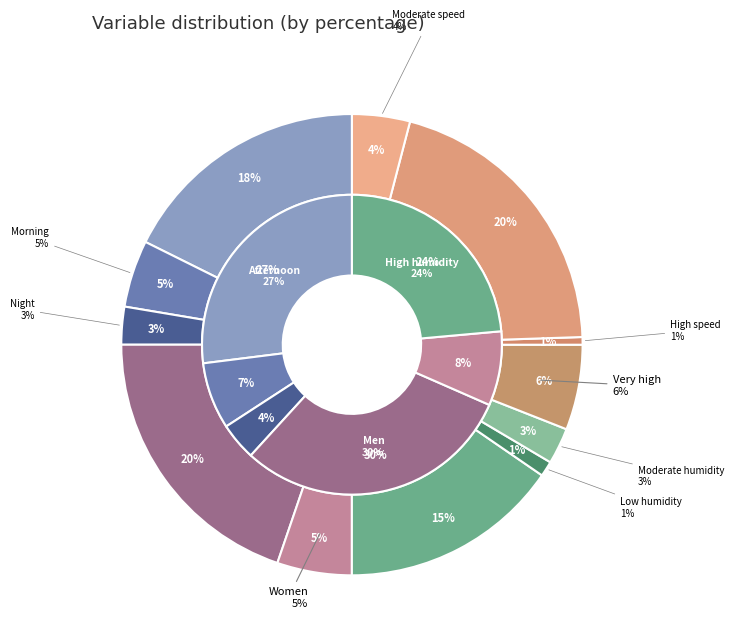

Rank the categories by value from highest to lowest.

Low speed, Men, Afternoon, High humidity, Very high, Women, Morning, Moderate speed, Night, Moderate humidity, Low humidity, High speed